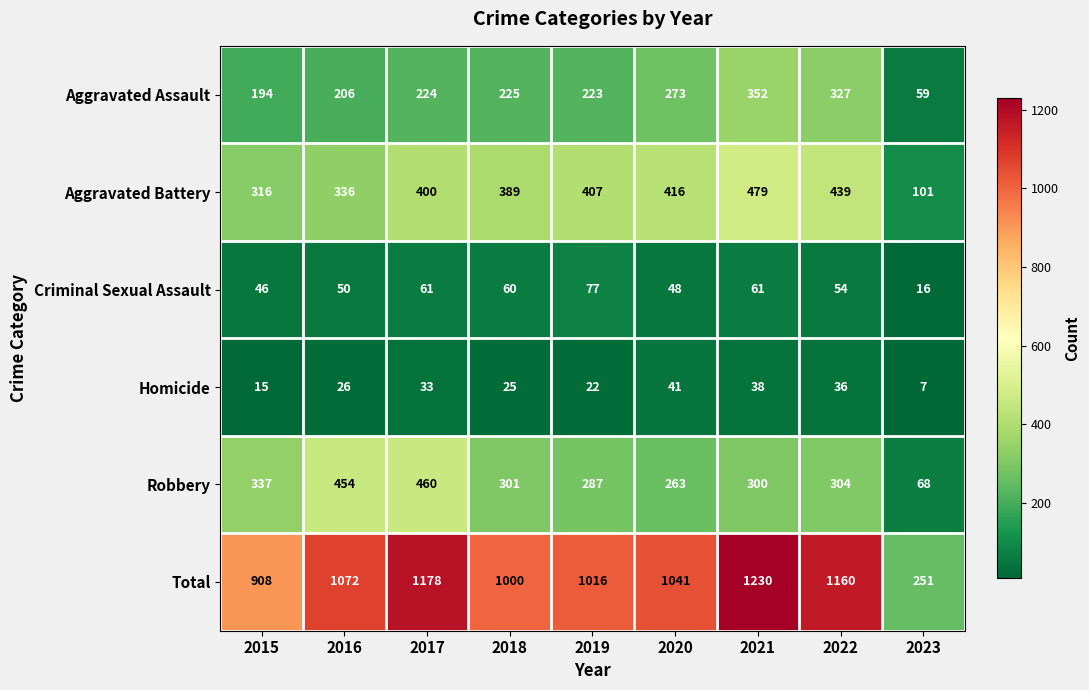

What is the difference between the second highest and second lowest values in the Aggravated Battery series?

123